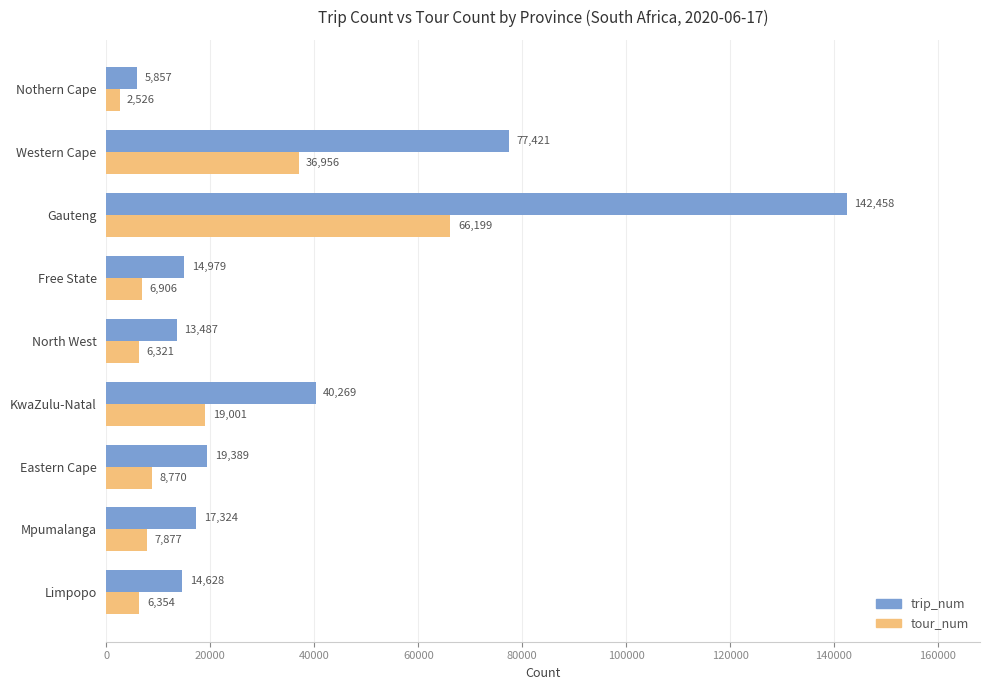

Rank the series by their maximum value, from highest to lowest.

trip_num, tour_num